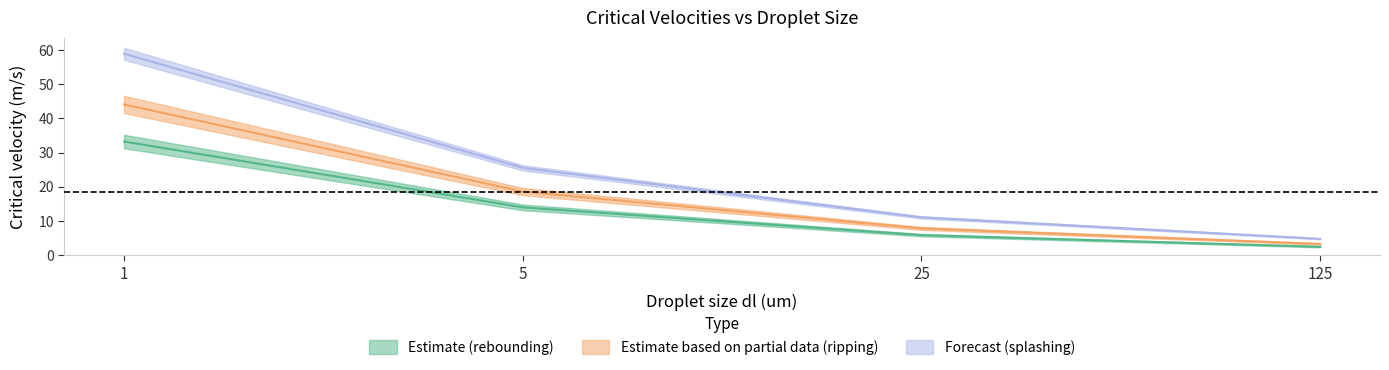

Does the chart display data point markers on the line(s)?

No